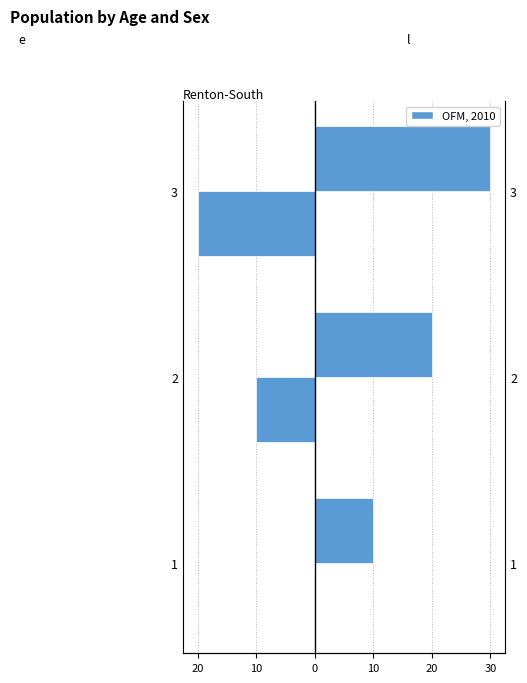

What is the difference between the maximum and minimum values in the l series?

20